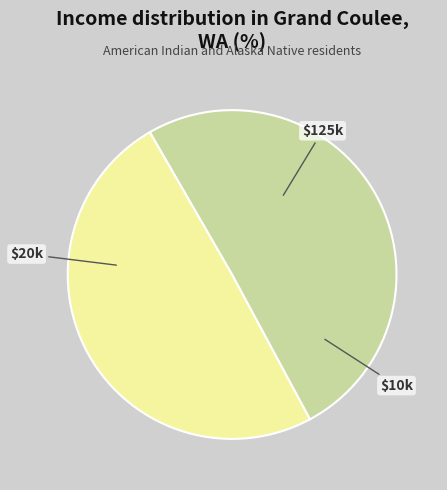

Is there any slice that represents more than half of the pie?

Yes